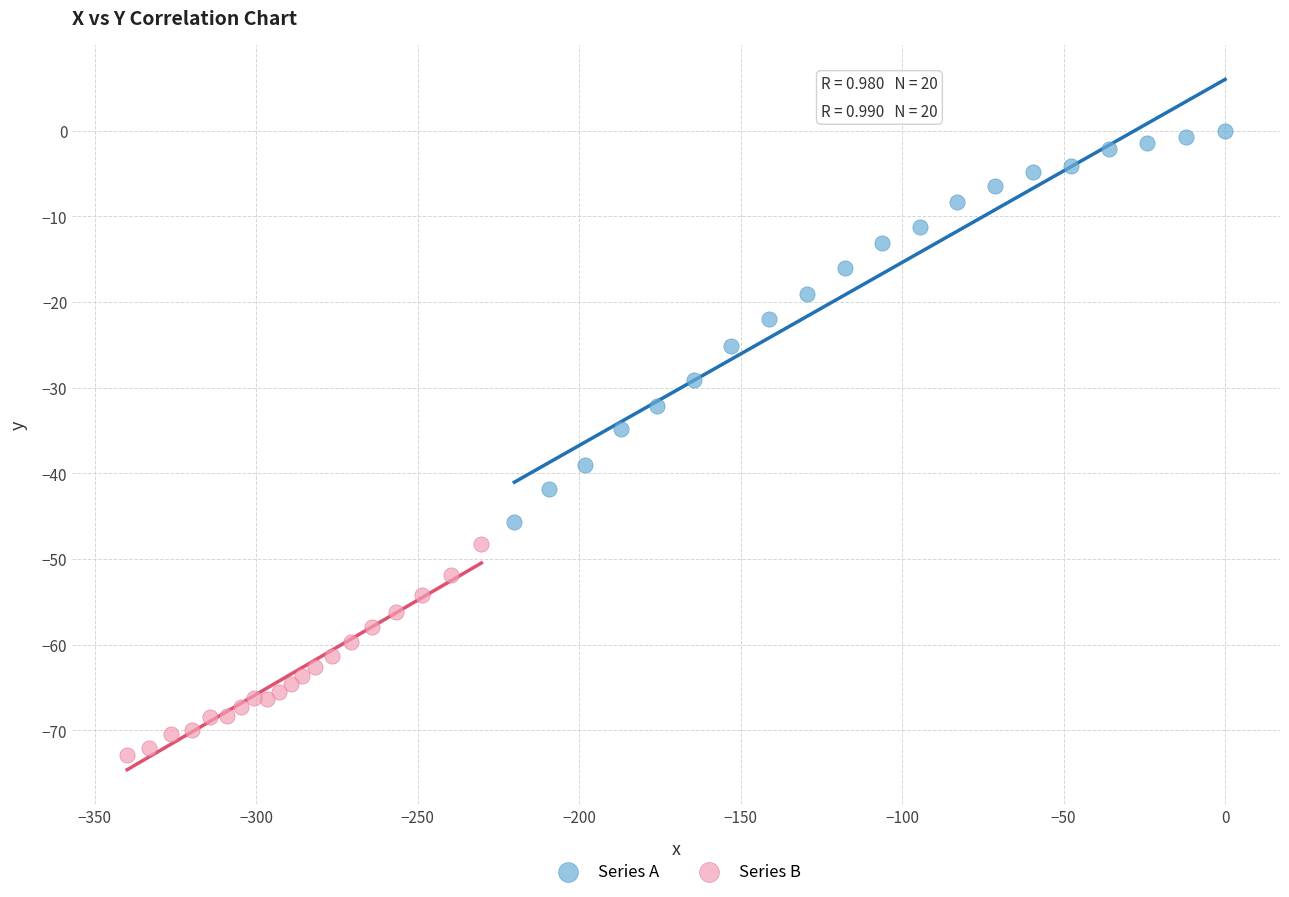

Which series reaches the maximum Y coordinate?

Series A